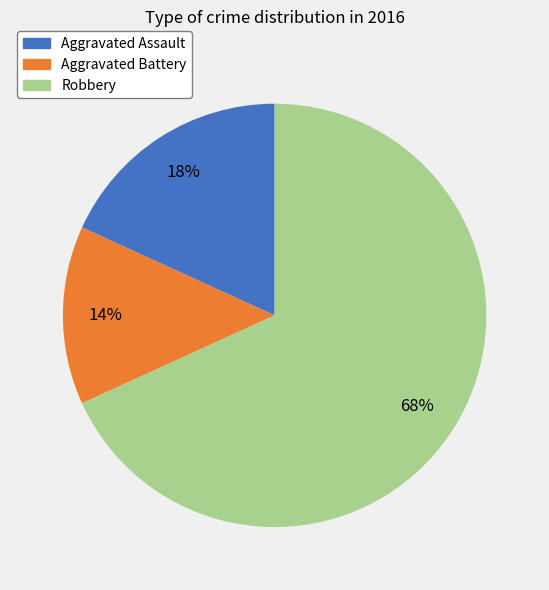

To the nearest percent, what portion does Aggravated Battery represent?

14%